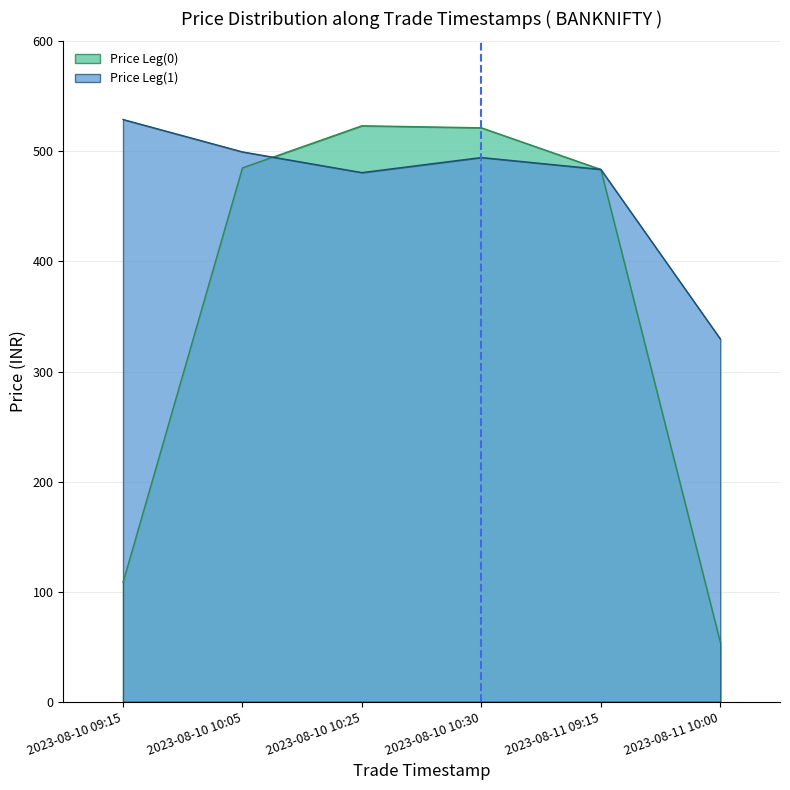

What is the difference between the second highest and second lowest values in the Price Leg(1) series?

18.8